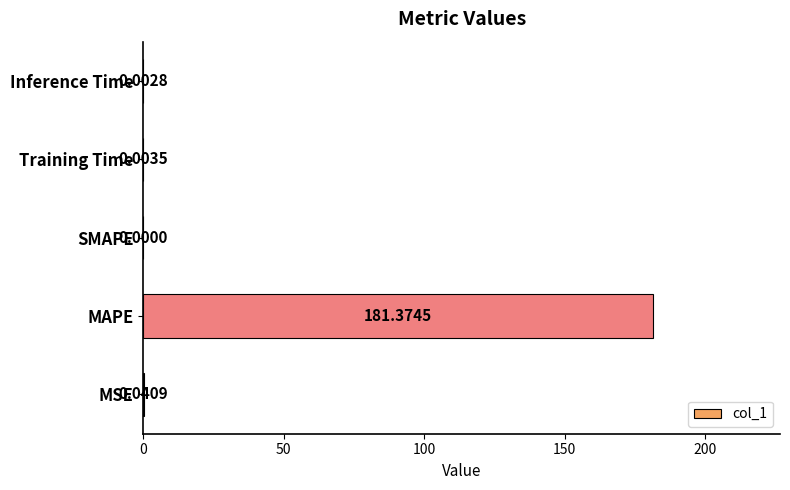

What is the greatest value displayed?

181.4